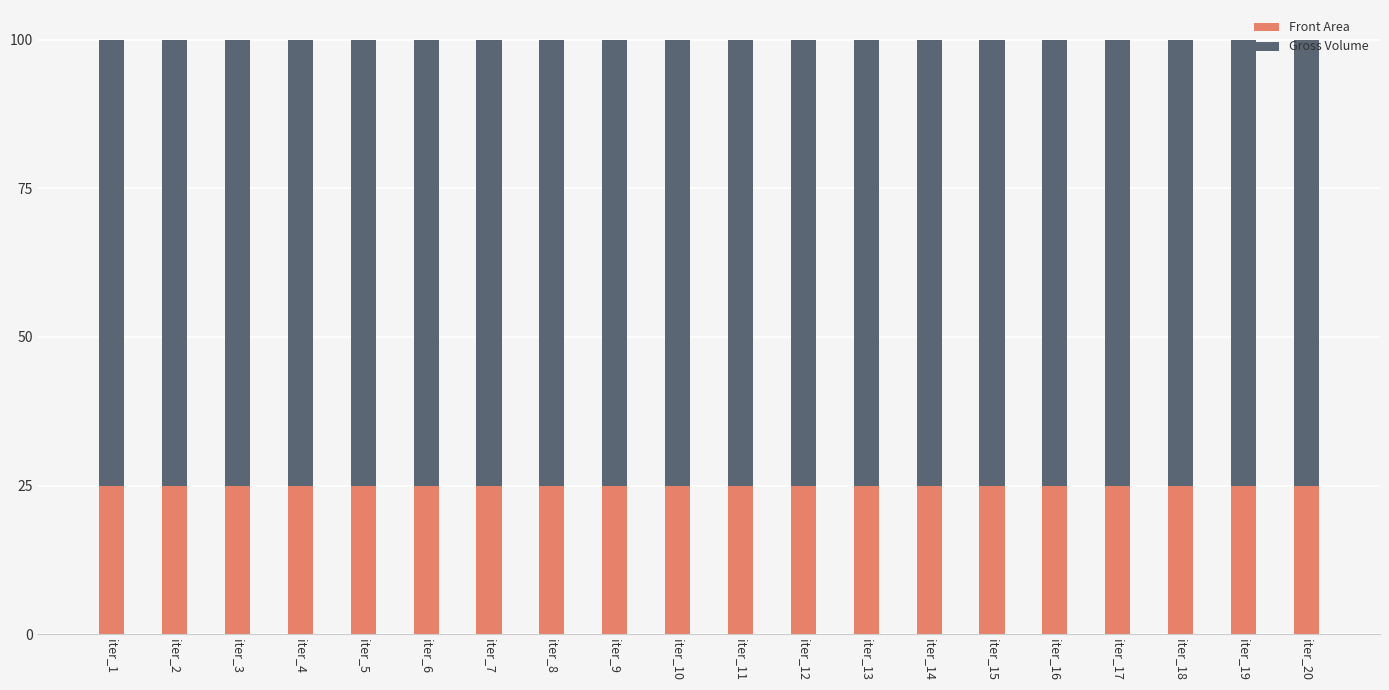

What is the total value across all series at iter_8?

100.0